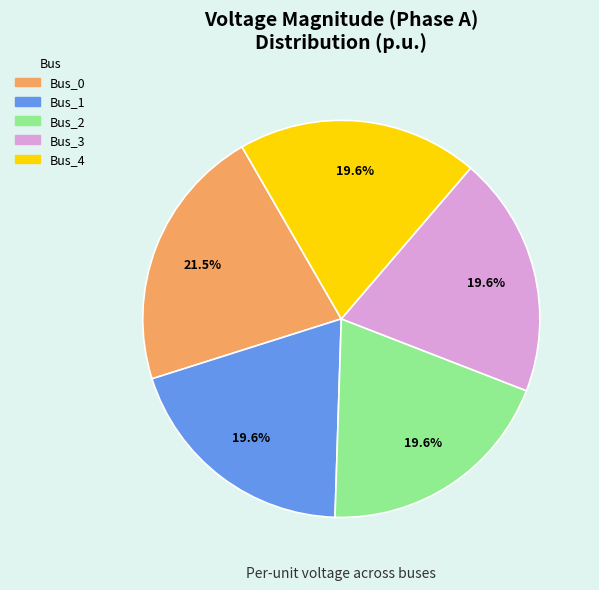

Is Bus_4 the majority of the pie?

No